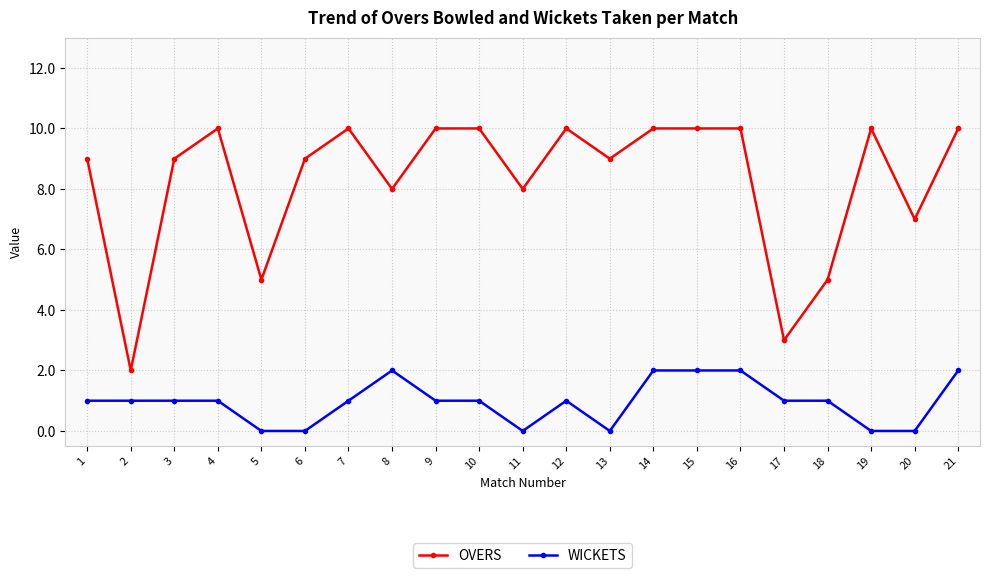

Is the value of OVERS at 20 greater than the value of WICKETS at 10?

Yes